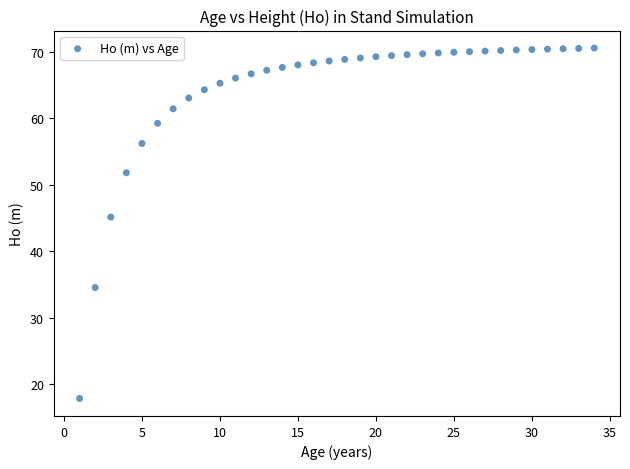

What is the range of X values (max minus min)?

33.0